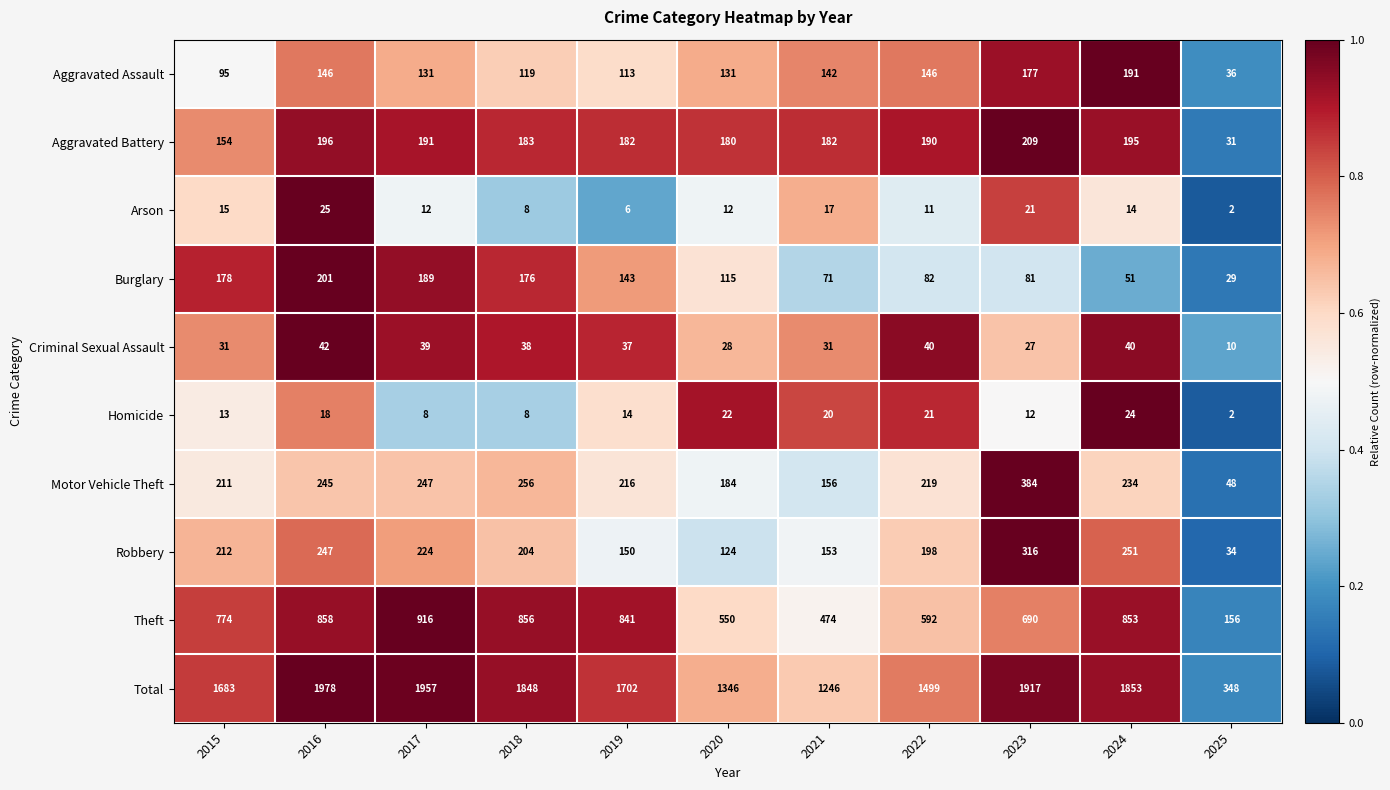

List the series in order of their peak value, highest first.

Total, Theft, Motor Vehicle Theft, Robbery, Aggravated Battery, Burglary, Aggravated Assault, Criminal Sexual Assault, Arson, Homicide